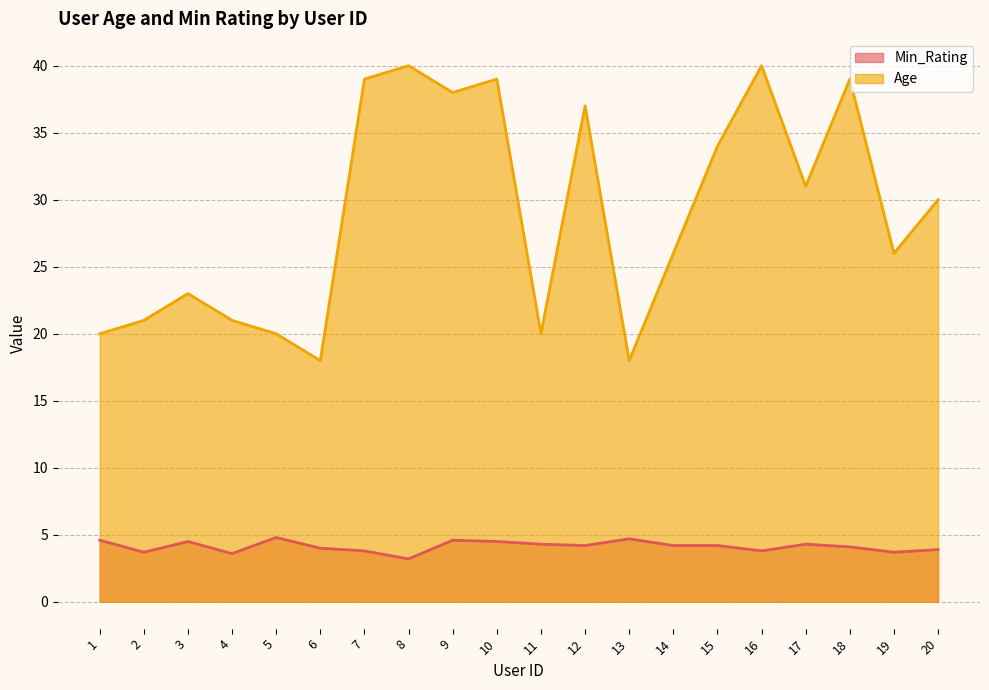

Does the chart have visible grid lines?

Yes